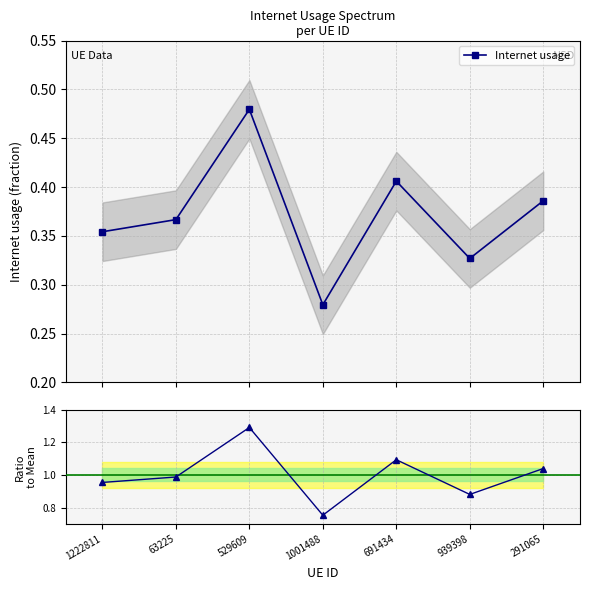

Reading left to right, what are all the values shown in this chart?

Internet usage: 1222811=0.4	63225=0.4	529609=0.5	1001488=0.3	691434=0.4	939398=0.3	291065=0.4
Ratio to mean: 1222811=1.0	63225=1.0	529609=1.3	1001488=0.8	691434=1.1	939398=0.9	291065=1.0